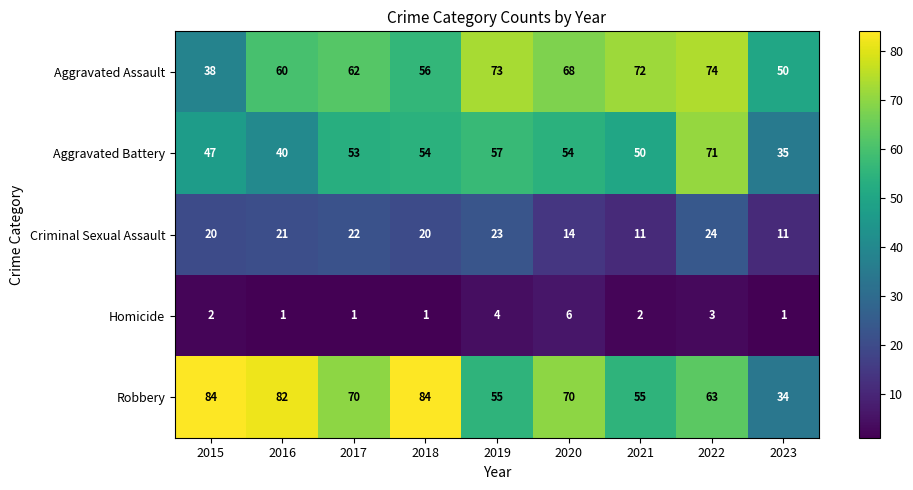

How many series are shown in this chart?

5